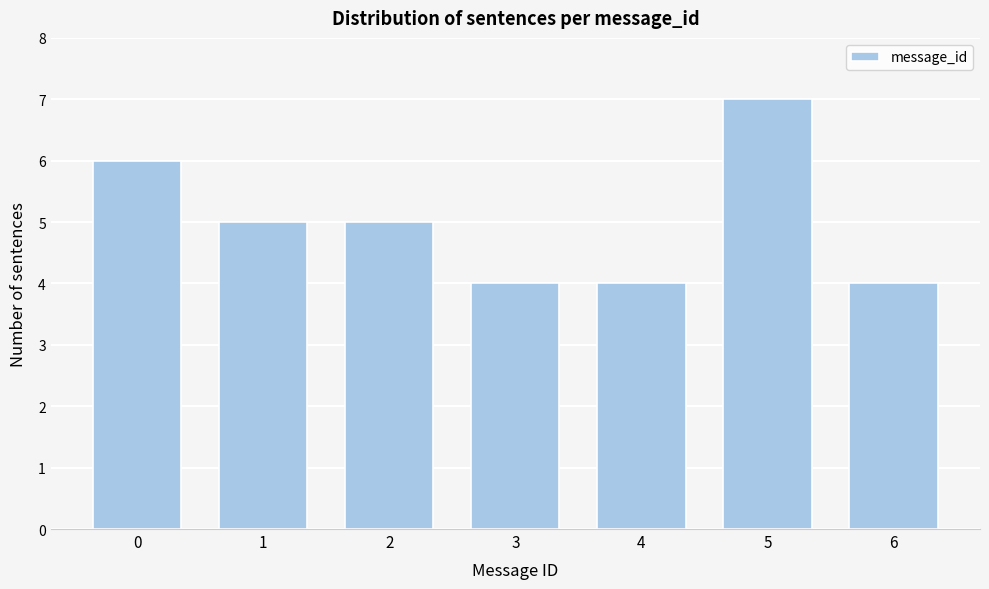

Reading left to right, transcribe all the data shown in this chart.

0=6	1=5	2=5	3=4	4=4	5=7	6=4